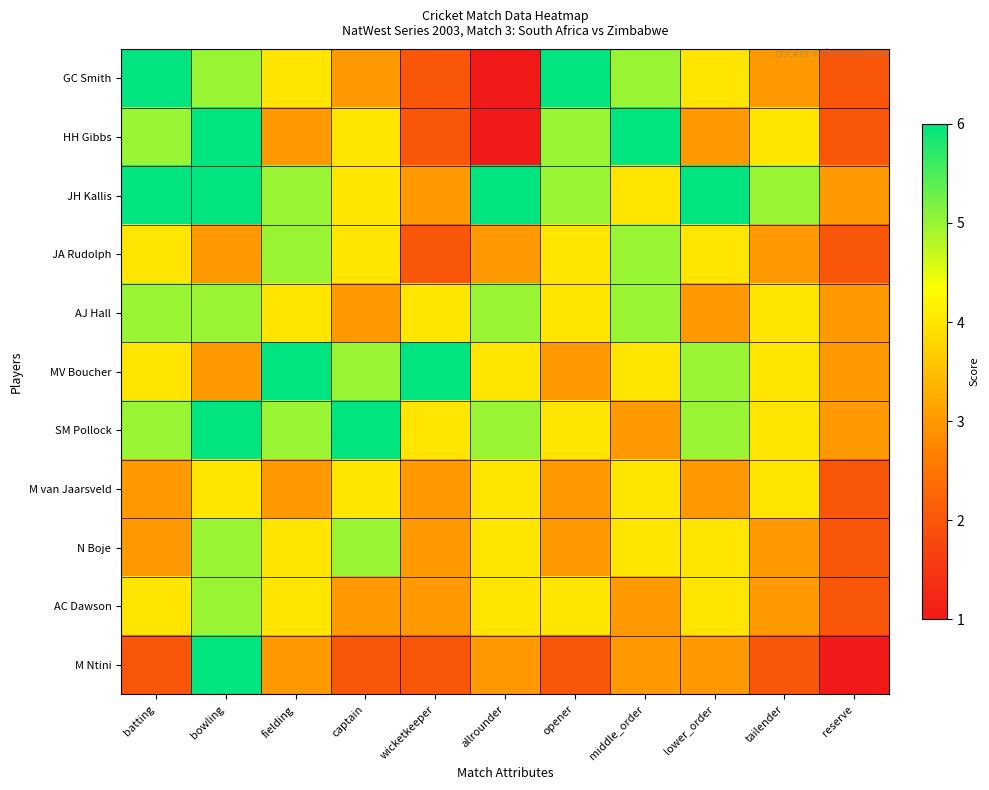

Rank the series at batting from highest to lowest value.

GC Smith, JH Kallis, HH Gibbs, AJ Hall, SM Pollock, JA Rudolph, MV Boucher, AC Dawson, M van Jaarsveld, N Boje, M Ntini